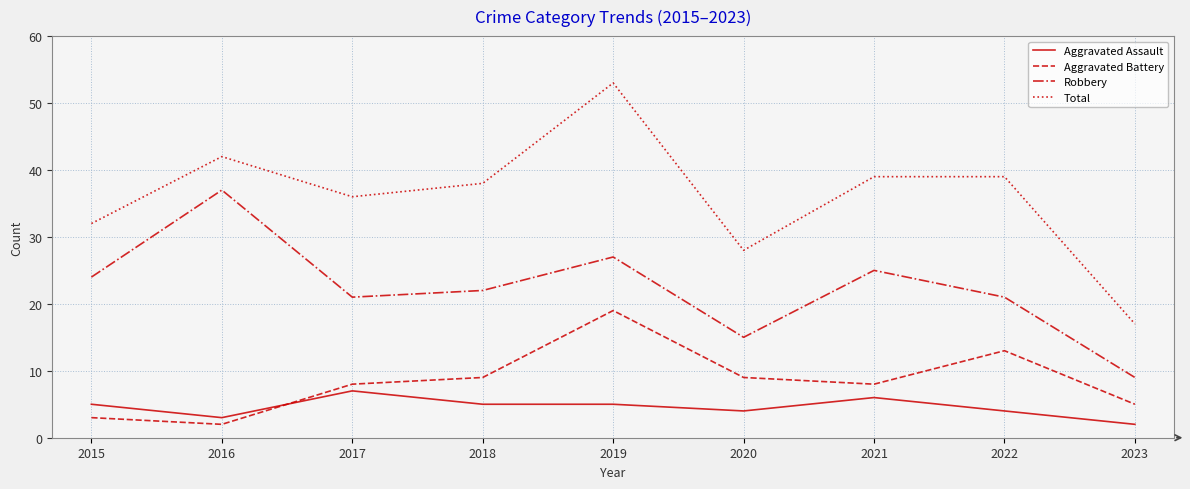

What is the difference between the maximum and minimum values in the Aggravated Battery series?

17